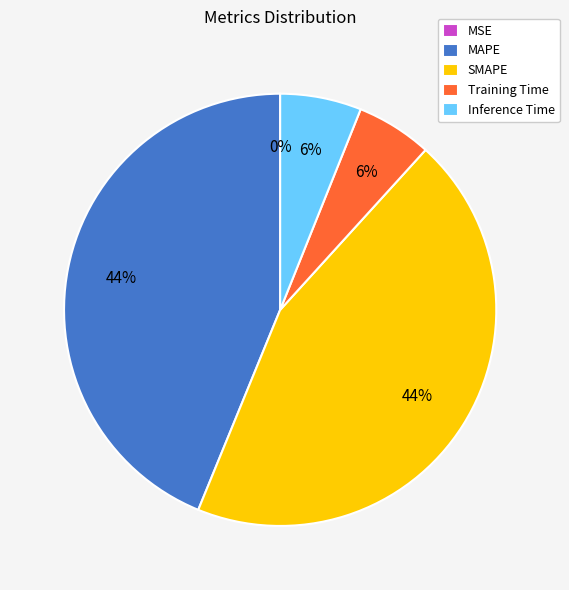

To the nearest percent, what portion does Training Time represent?

6%